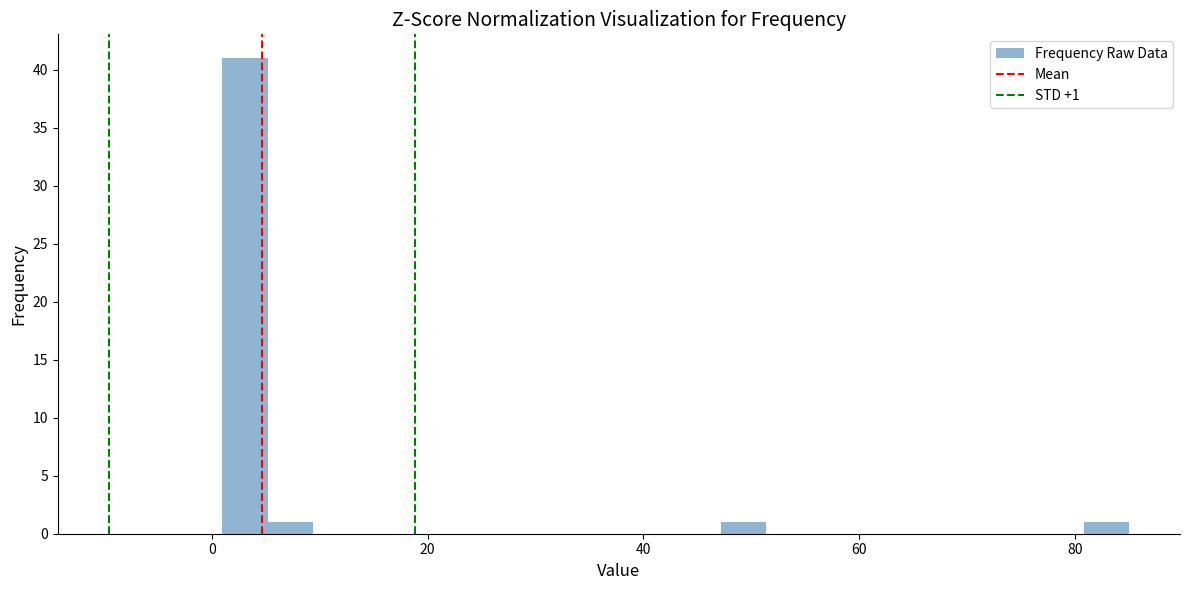

Read against the x-axis, roughly where is the centre of the tallest bar?

4